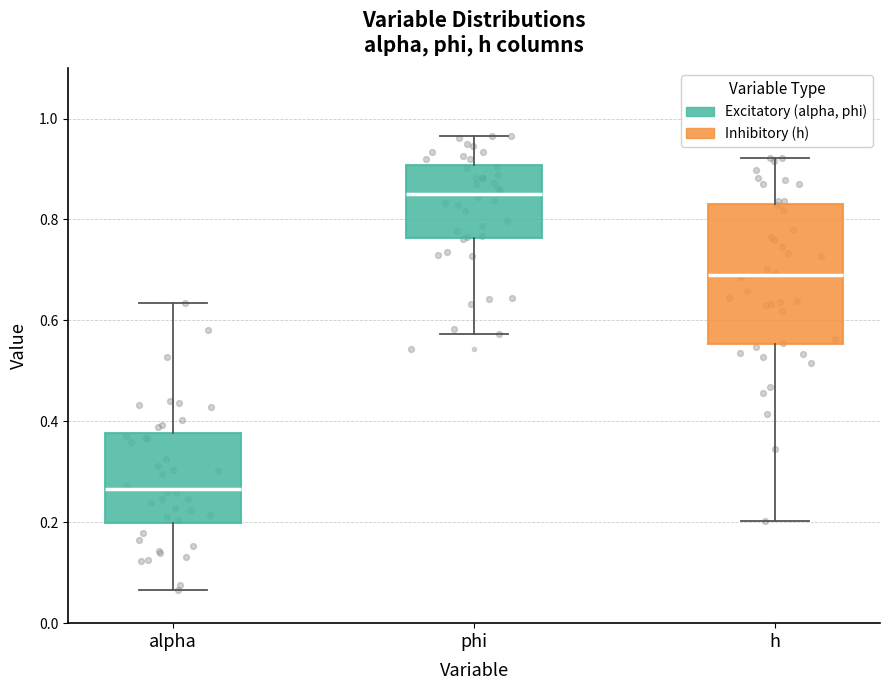

Reading left to right, read every box against the y-axis: the position of its median line, the range the box covers, and the ends of its whiskers. The values are not printed on the chart, so give them approximately, as read against the axis.

alpha: median 0.26, box 0.20 to 0.38, whiskers 0.06 to 0.64
phi: median 0.86, box 0.76 to 0.90, whiskers 0.58 to 0.96
h: median 0.68, box 0.56 to 0.84, whiskers 0.20 to 0.92